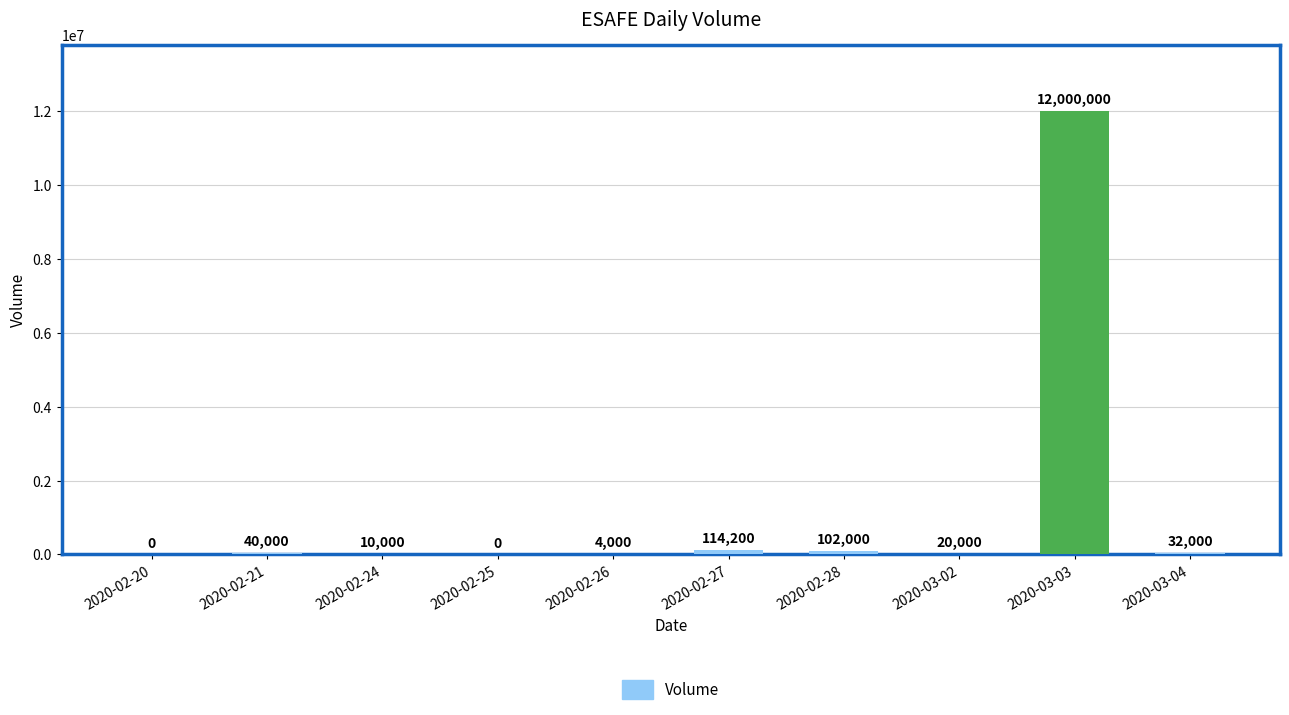

What is the difference between the values at 2020-02-27 and 2020-03-02?

94200